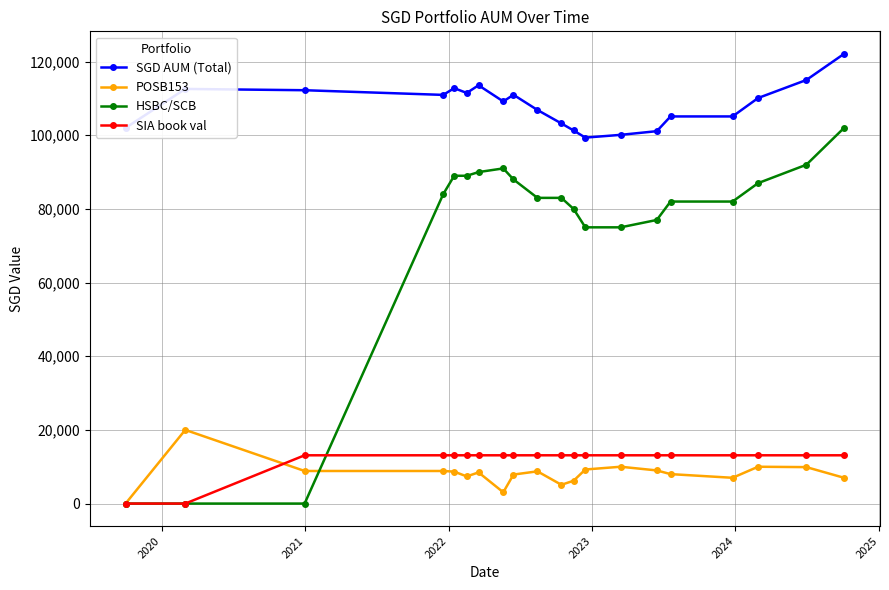

What are all the series names shown in the legend?

SGD AUM (Total), POSB153, HSBC/SCB, SIA book val